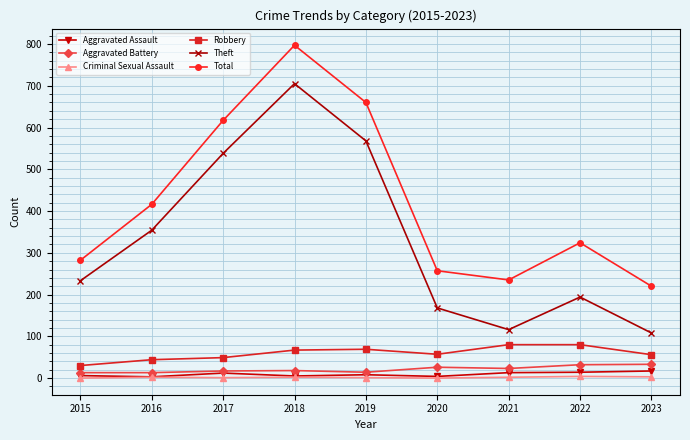

True or false: Aggravated Assault and Robbery intersect in this chart.

False